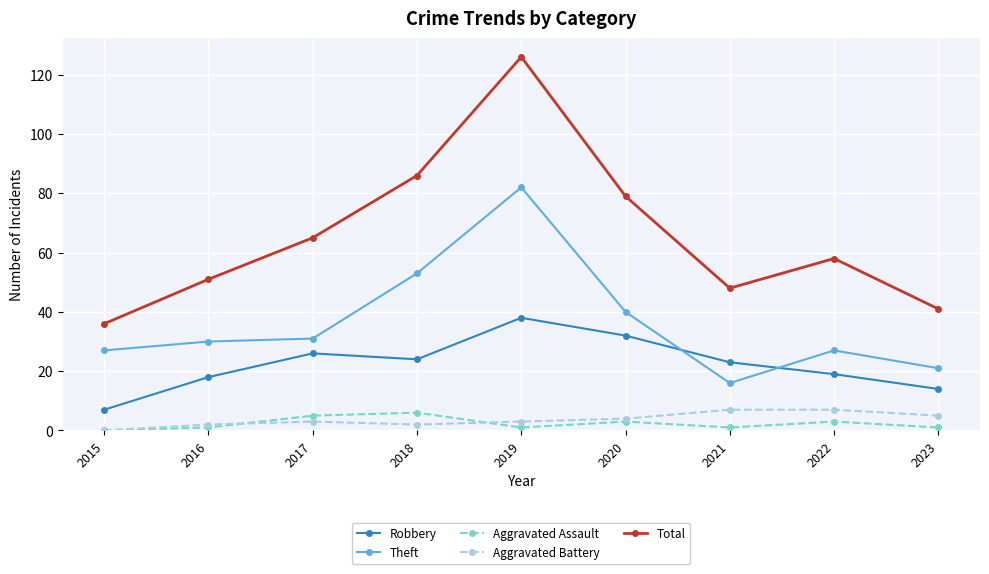

At which category is the sum across all series the highest?

2019